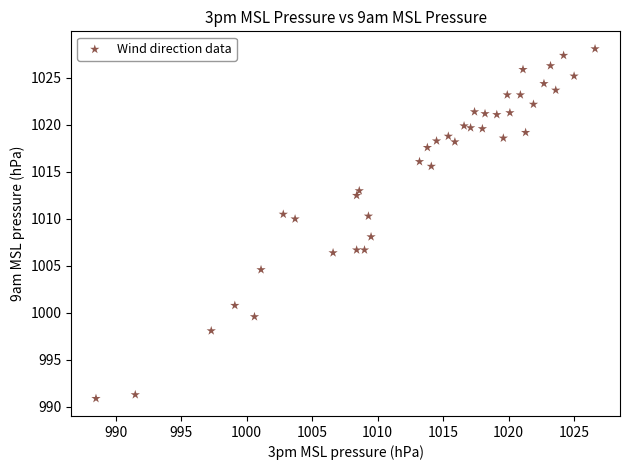

What is the range of X values (max minus min)?

38.1